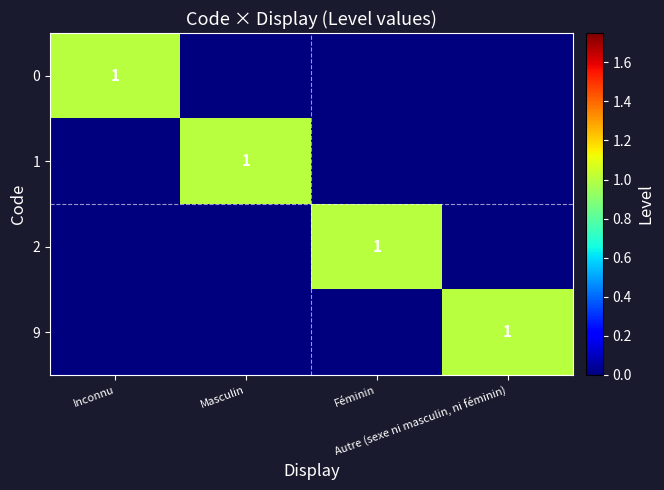

At Inconnu, list the series in order from largest to smallest.

0, 1, 2, 9